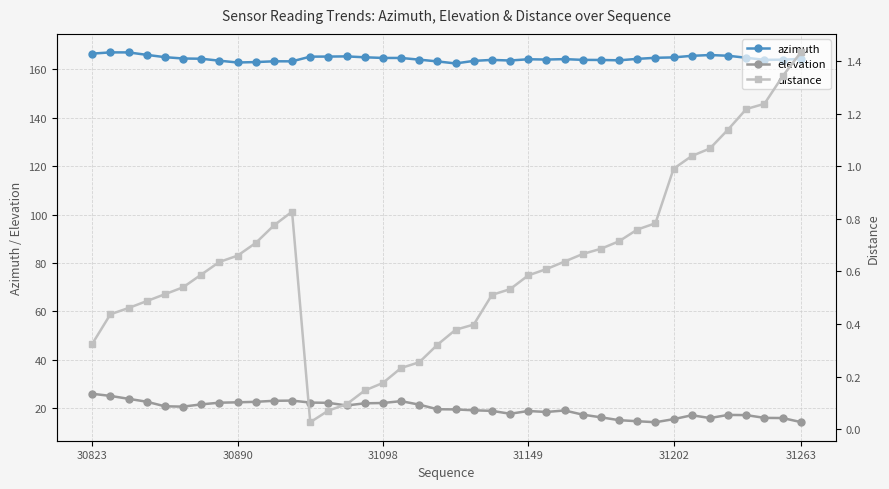

Count the number of categories in the chart.

40